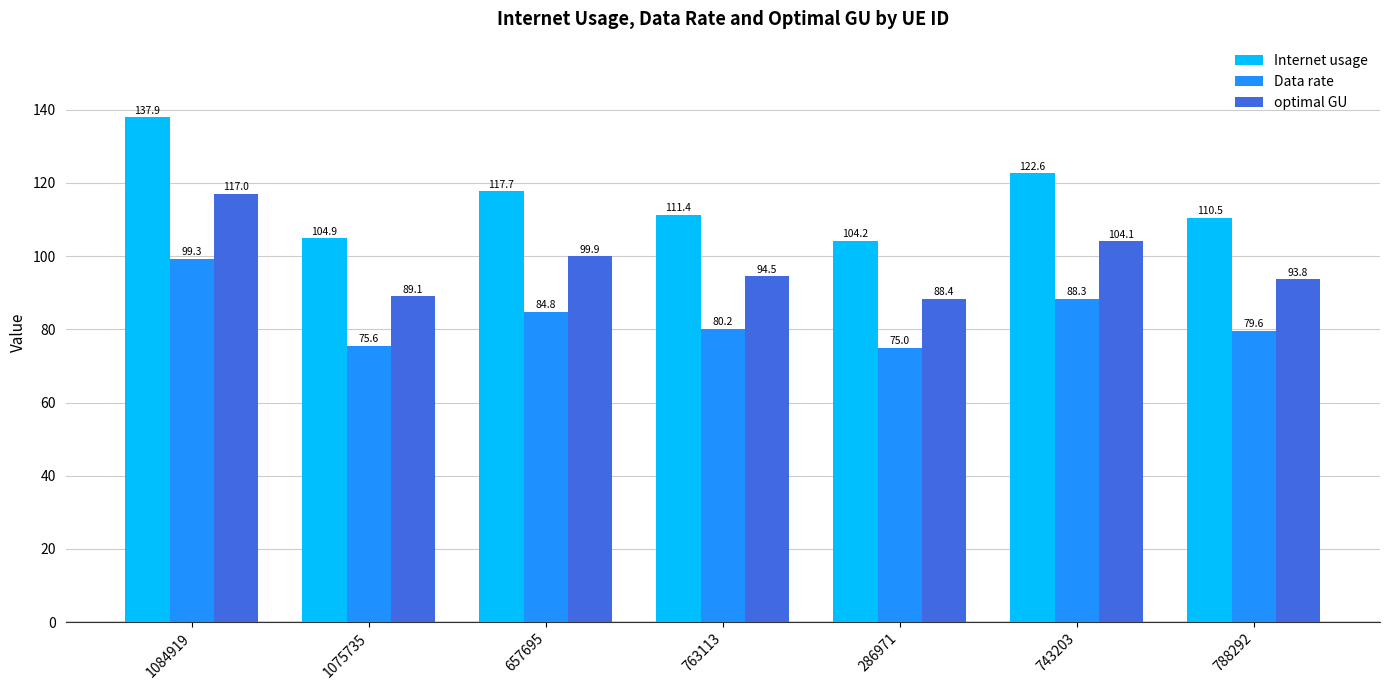

What position from the left is 788292?

7